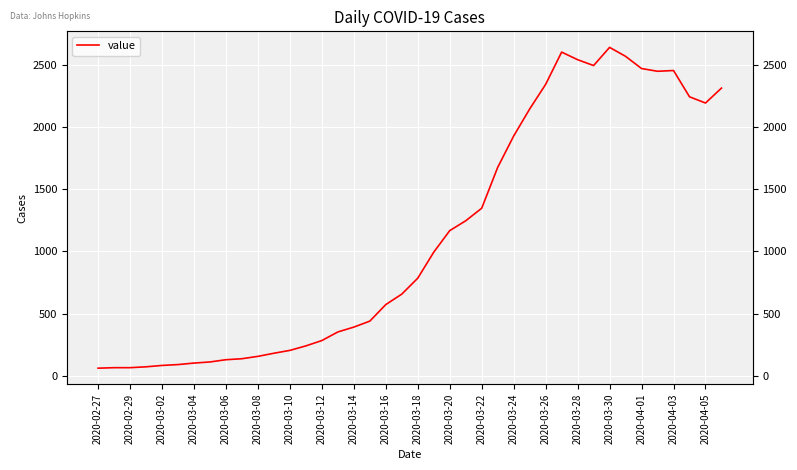

What is the change in value from 2020-03-10 to 37?

+2139